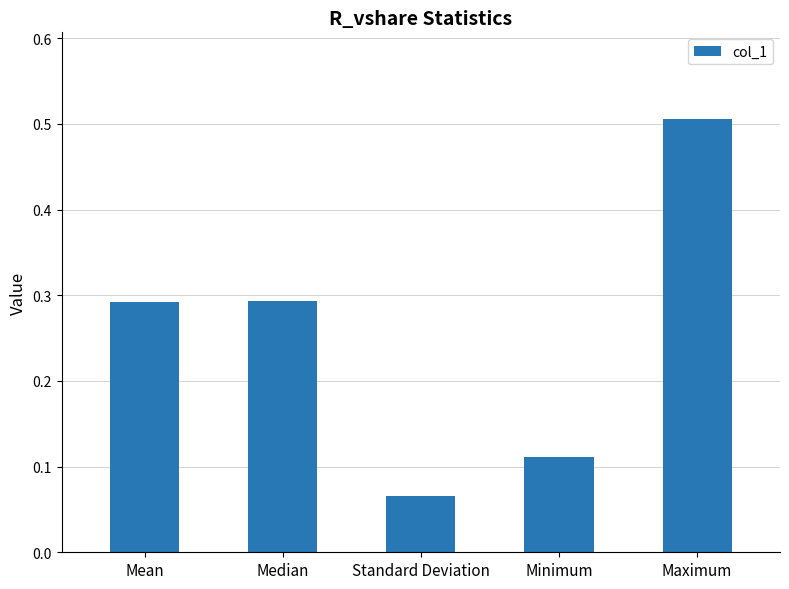

At which category does the chart reach its minimum across all series?

Standard Deviation